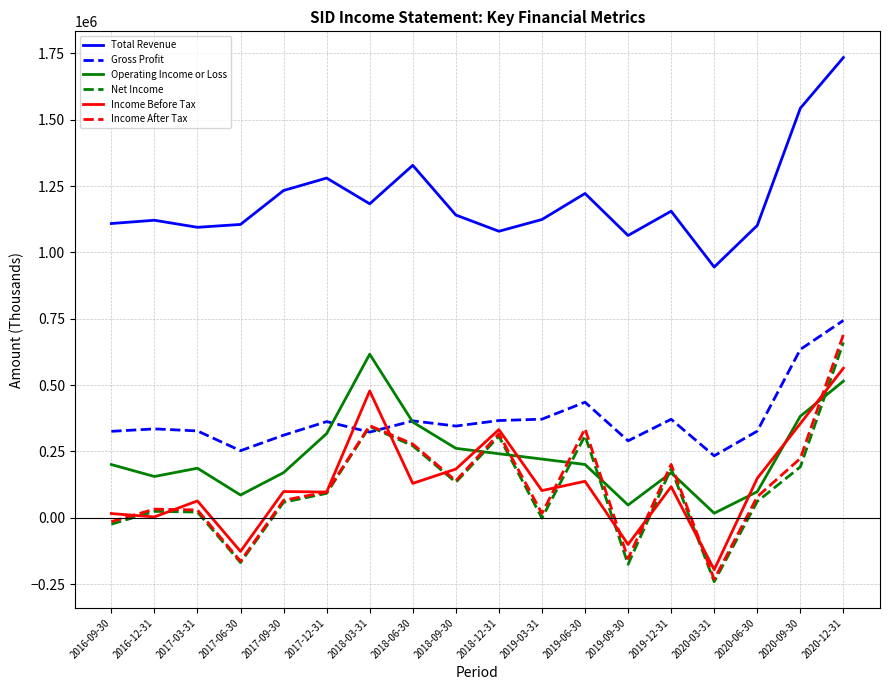

Does the chart have visible grid lines?

Yes